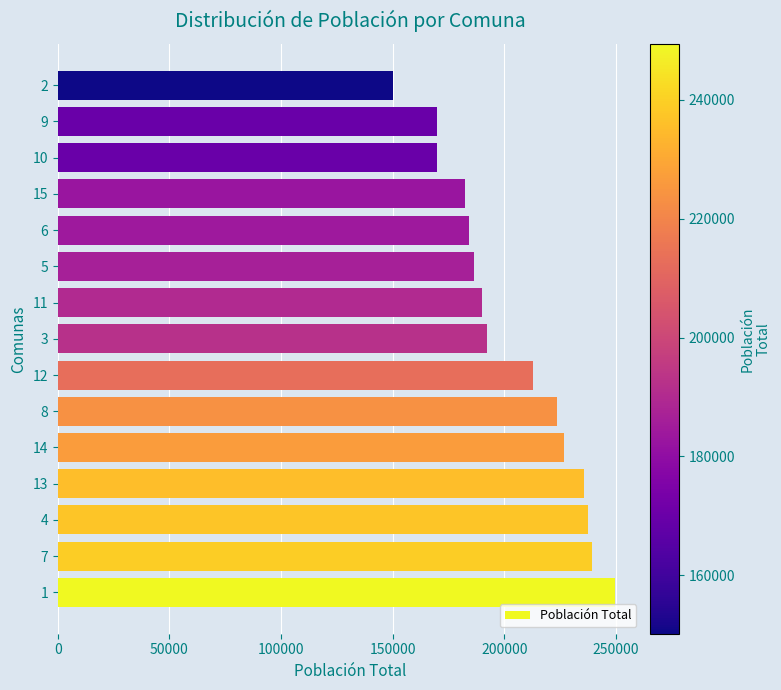

What is the difference between the second highest and minimum values?

88927